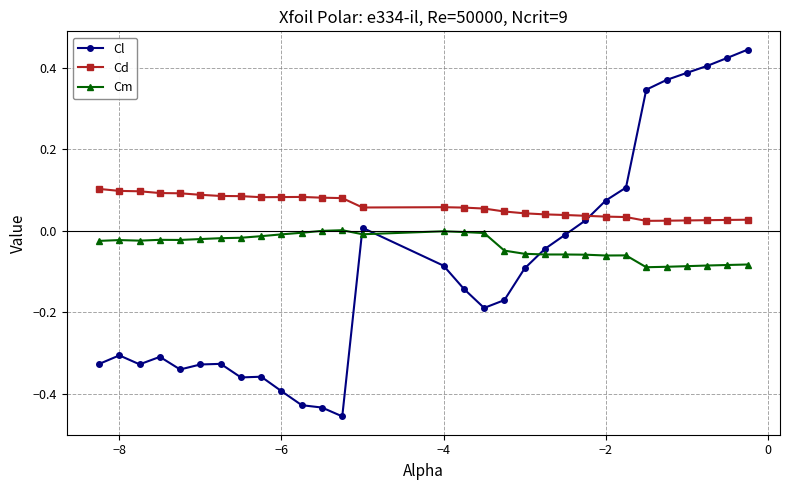

Which series has the largest total across all categories?

Cd